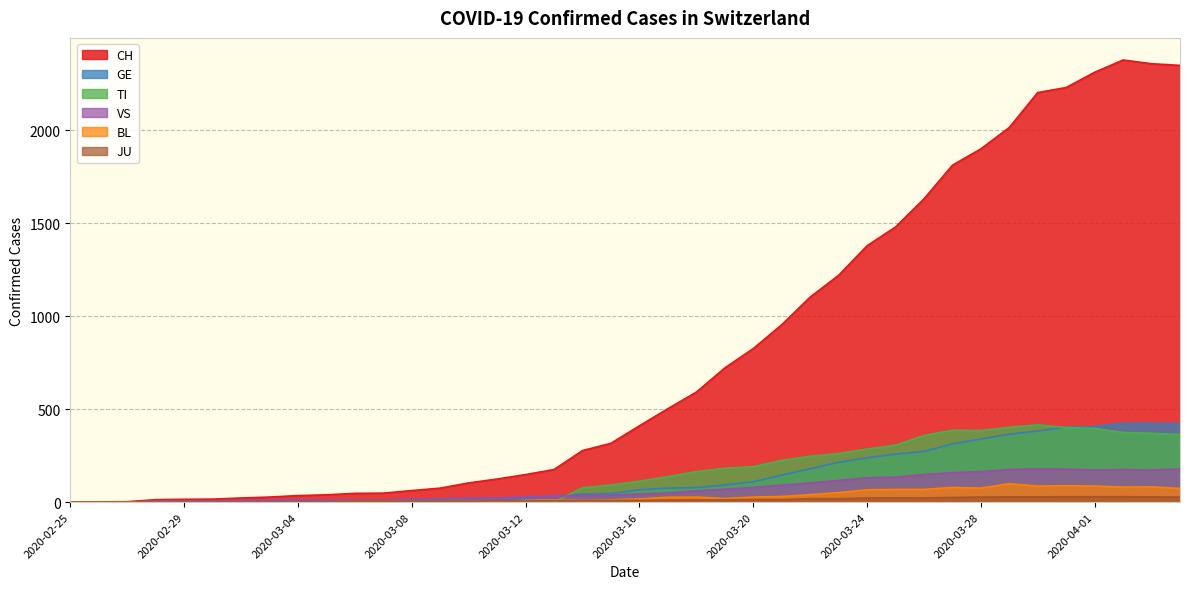

Which series has the largest total across all categories?

CH